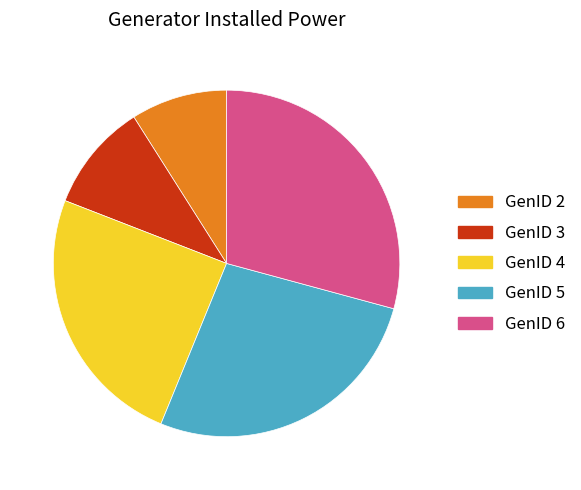

Does GenID 3 represent more than half of the total?

No